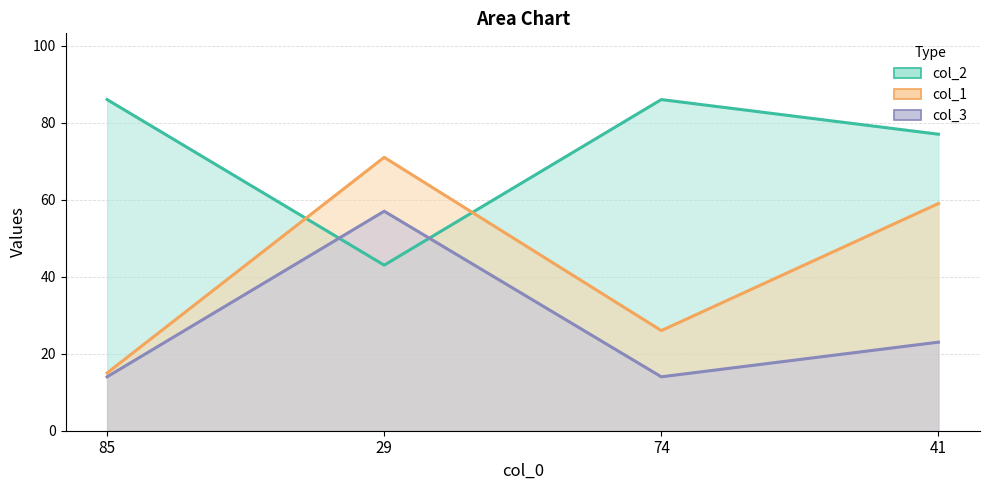

What is the label of the 4th point from the right?

85